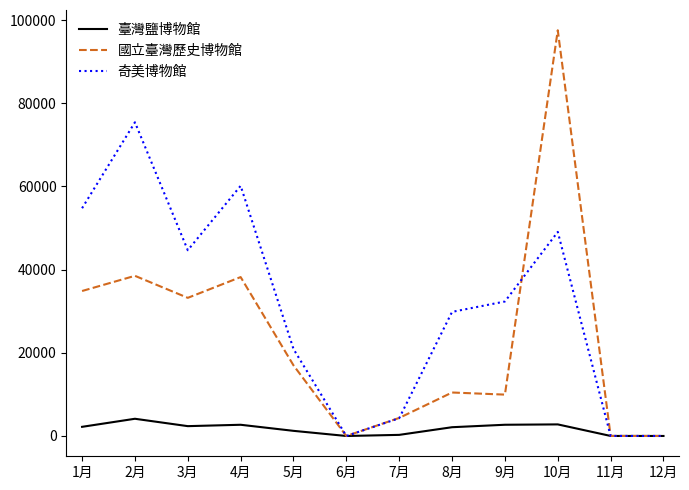

The value of 奇美博物館 at 8月 is 45676. True or false?

False